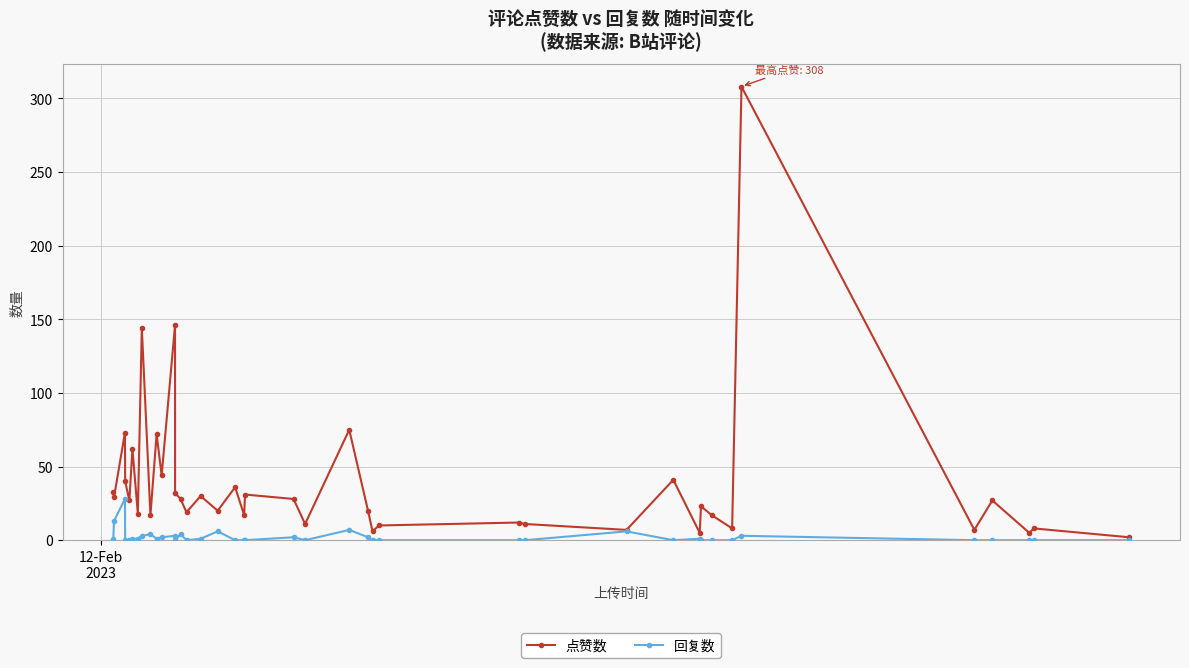

Which series has the widest spread of values?

点赞数